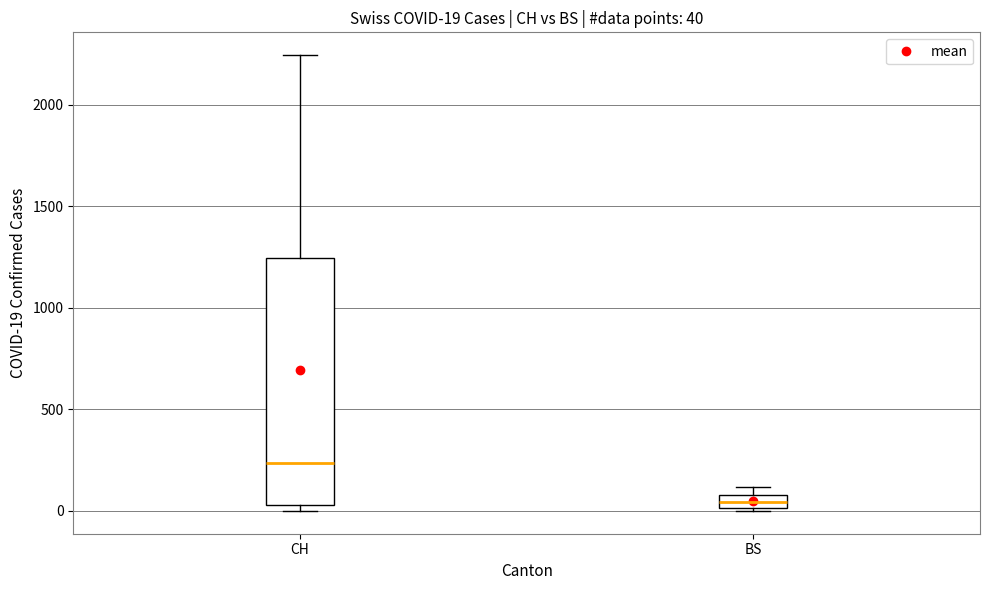

Which box has the highest median line?

CH